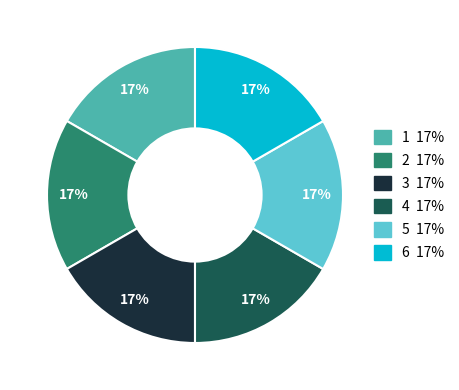

Is there any slice that represents more than half of the pie?

No